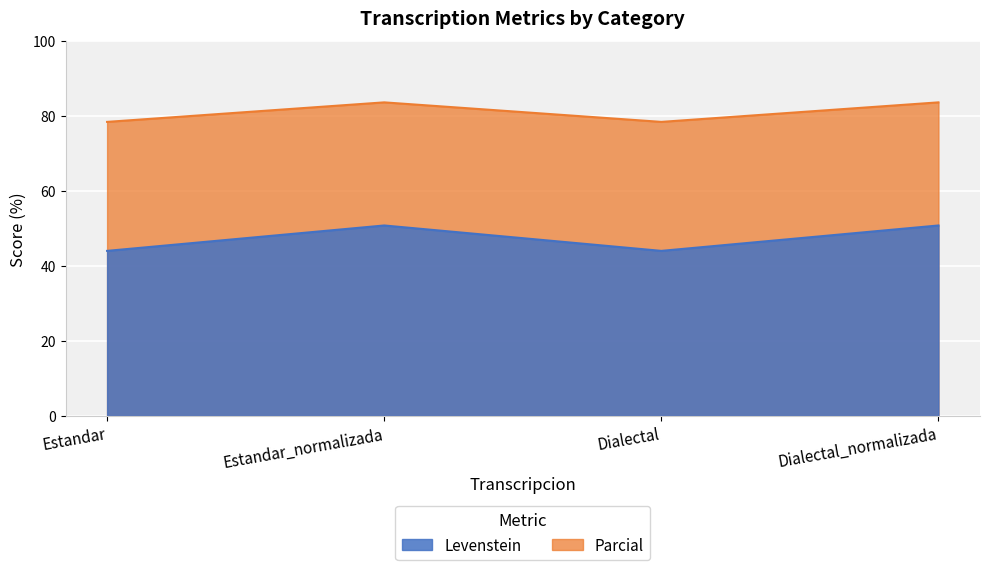

What position from the right is Dialectal_normalizada?

1